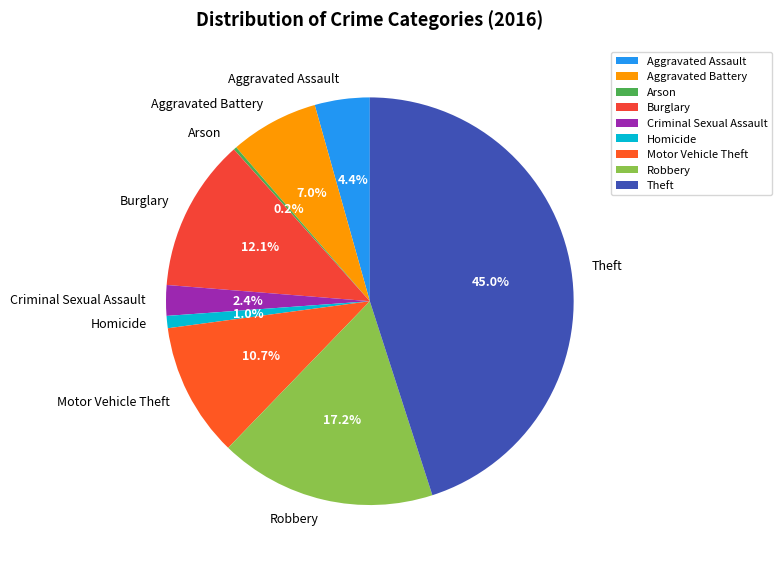

What is the largest slice in the pie chart?

Theft